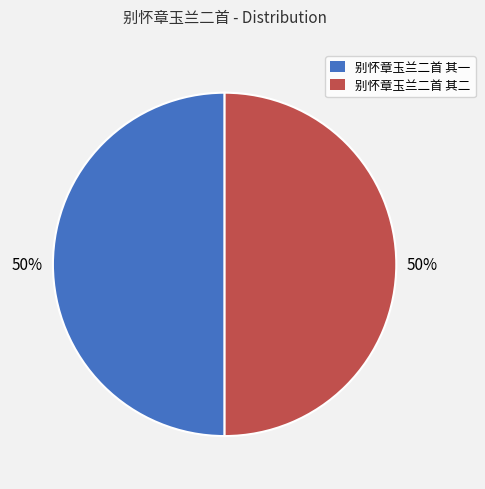

Combined, do 别怀章玉兰二首 其一 and 别怀章玉兰二首 其二 account for over 50%?

Yes